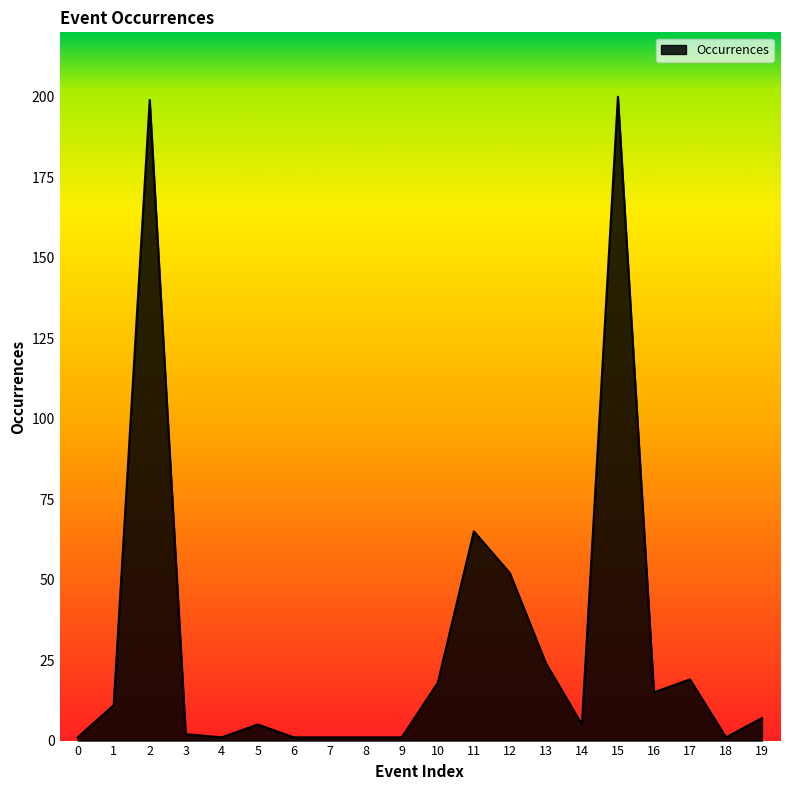

What is the difference between the maximum and minimum values?

199